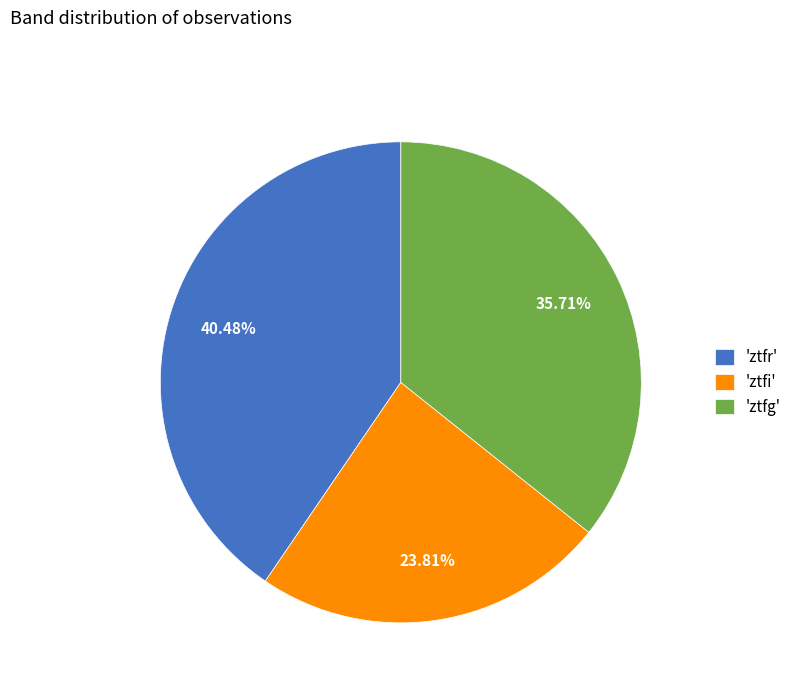

Which slice is the largest?

'ztfr'